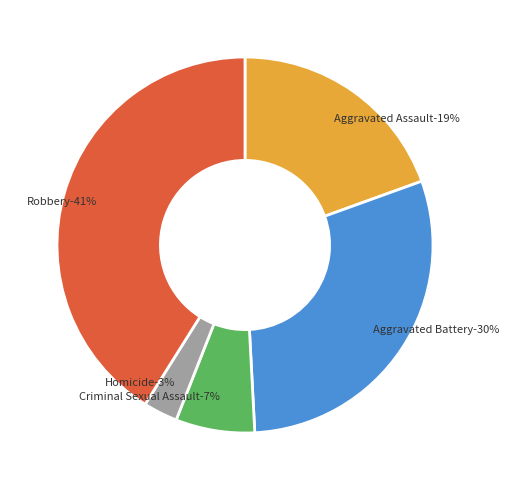

To the nearest percent, what is the combined percentage of Criminal Sexual Assault and Robbery?

48%